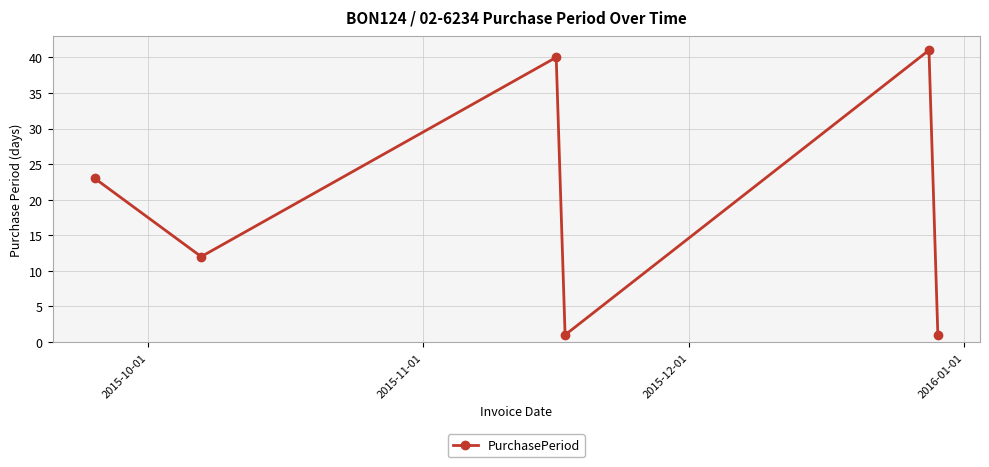

What is the value of the 4th point from the left?

1